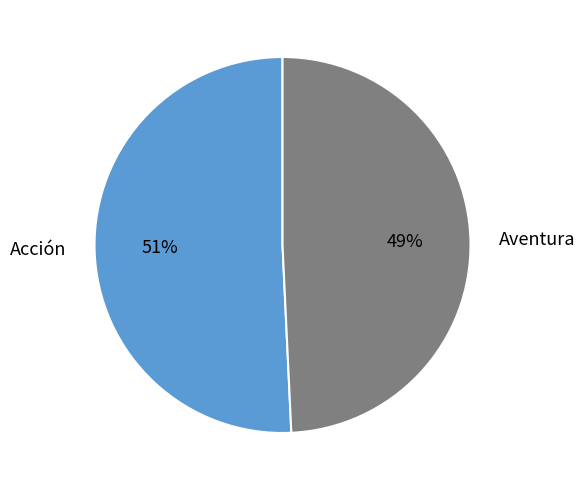

To the nearest percent, what is the combined percentage of Acción and Aventura?

100%